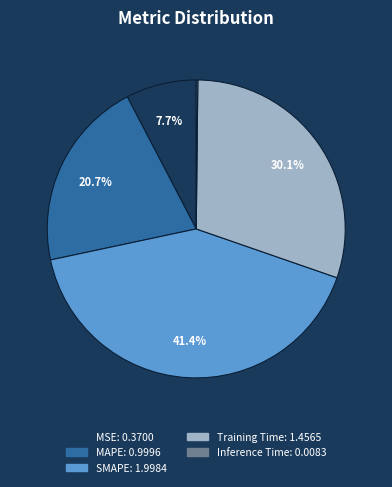

Which slice is the largest?

SMAPE